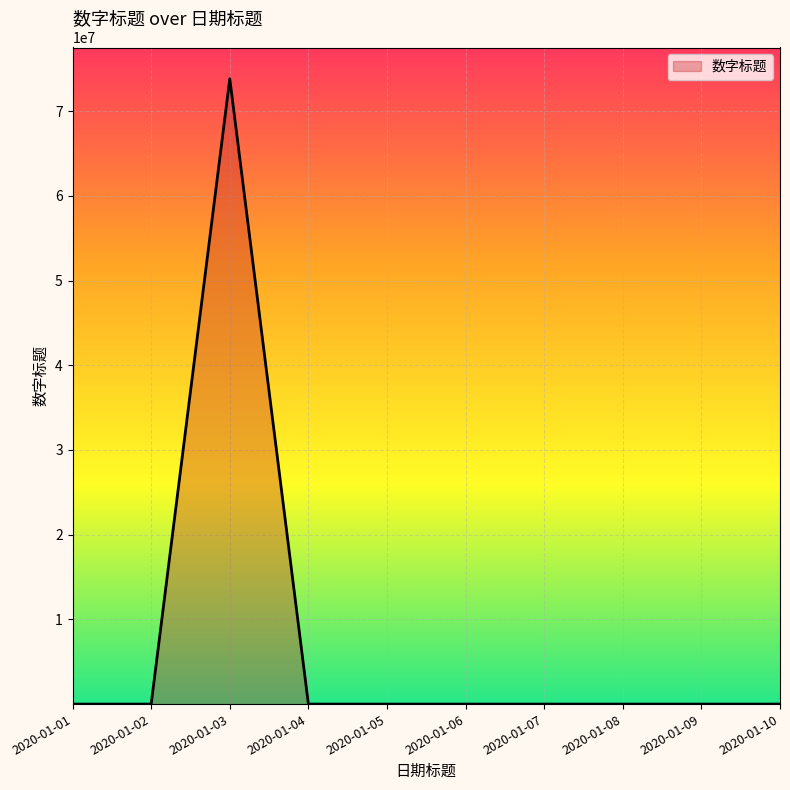

What is the difference between the maximum and minimum values?

73824835